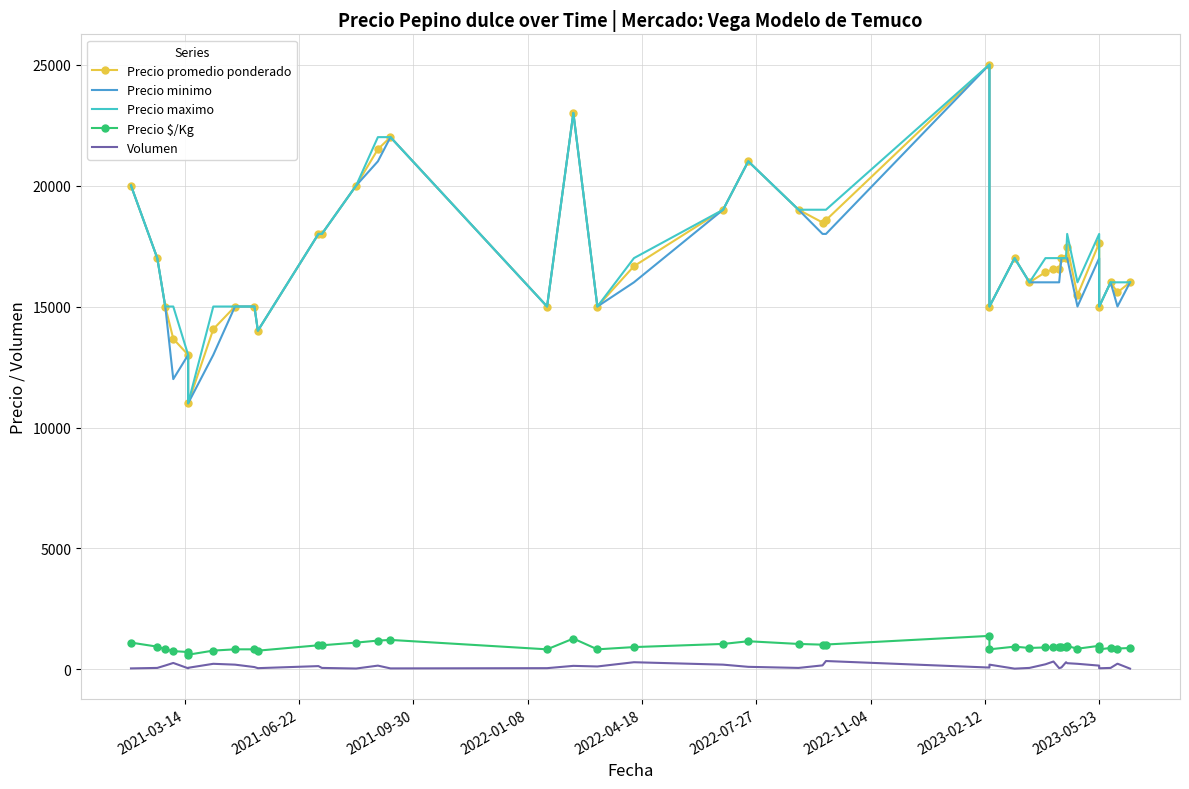

What is the value of the Volumen point at the 32nd from the left?

85